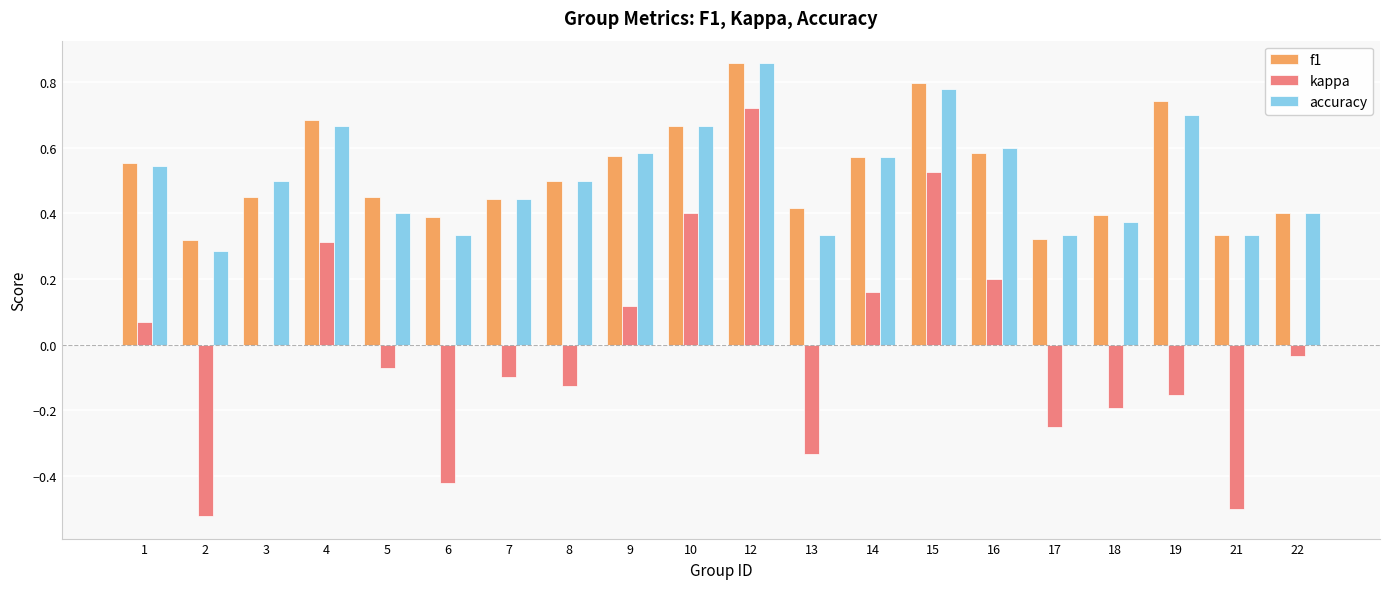

Between 2 and 16, which series saw the biggest shift?

kappa